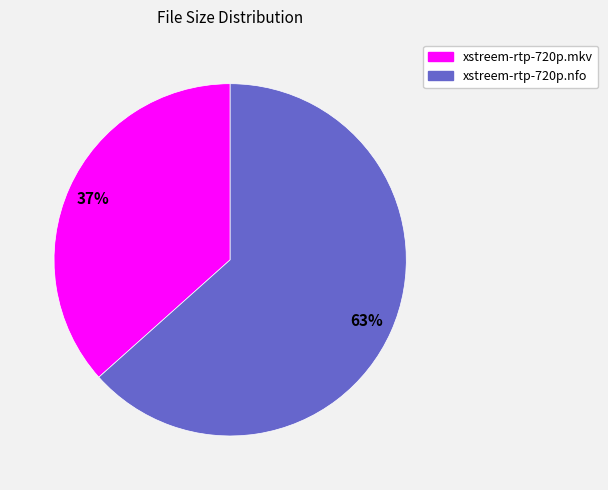

What is the ratio of the value at xstreem-rtp-720p.nfo to the value at xstreem-rtp-720p.mkv?

1.7